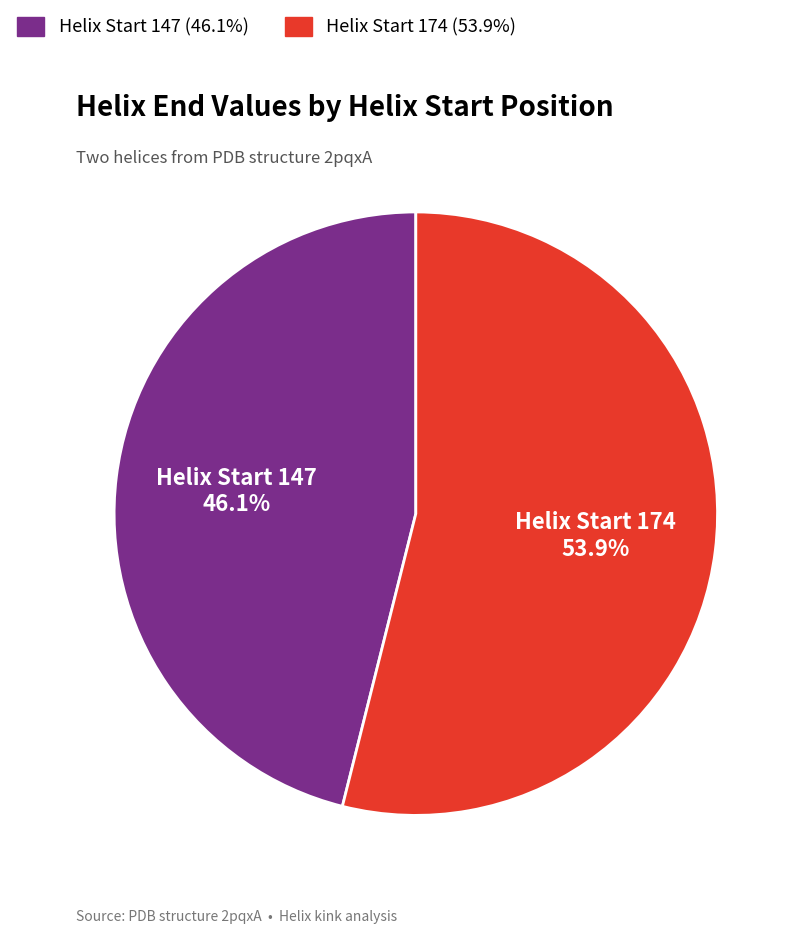

Combined, do Helix Start 174 (53.9%) and Helix Start 147 (46.1%) account for over 50%?

Yes